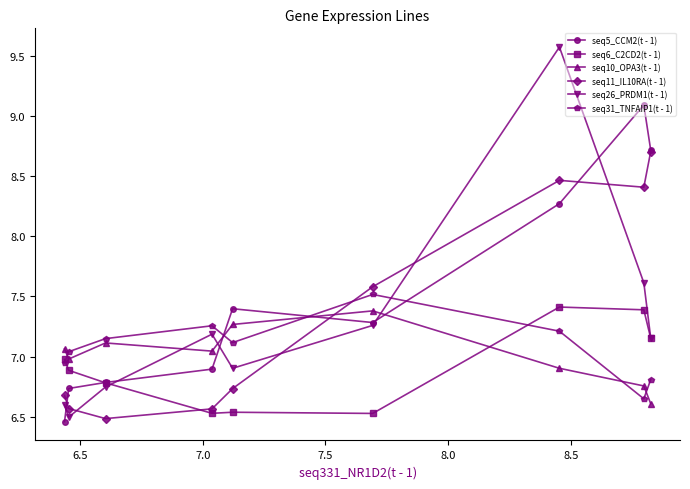

What is the value of the seq26_PRDM1(t - 1) point at the 7th from the left?

9.6